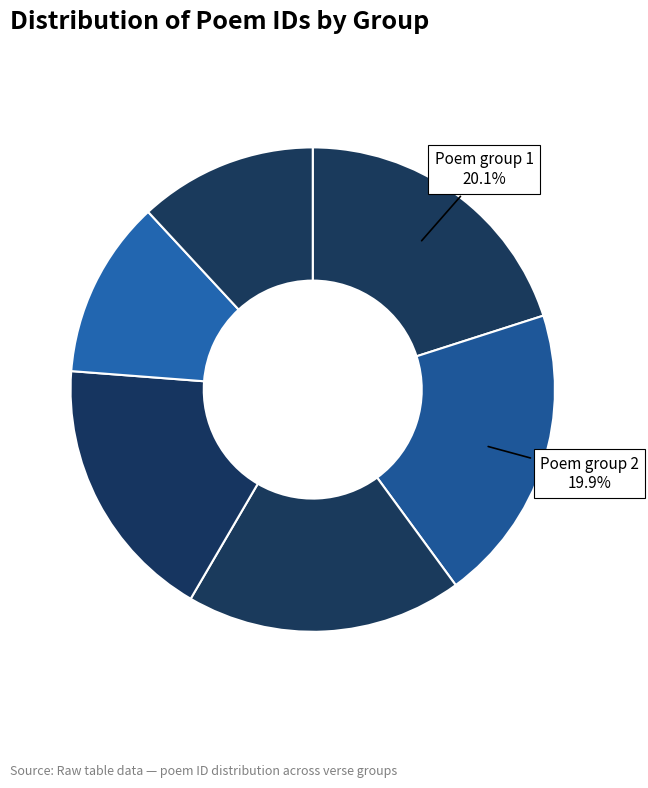

Count the number of slices in the pie.

6